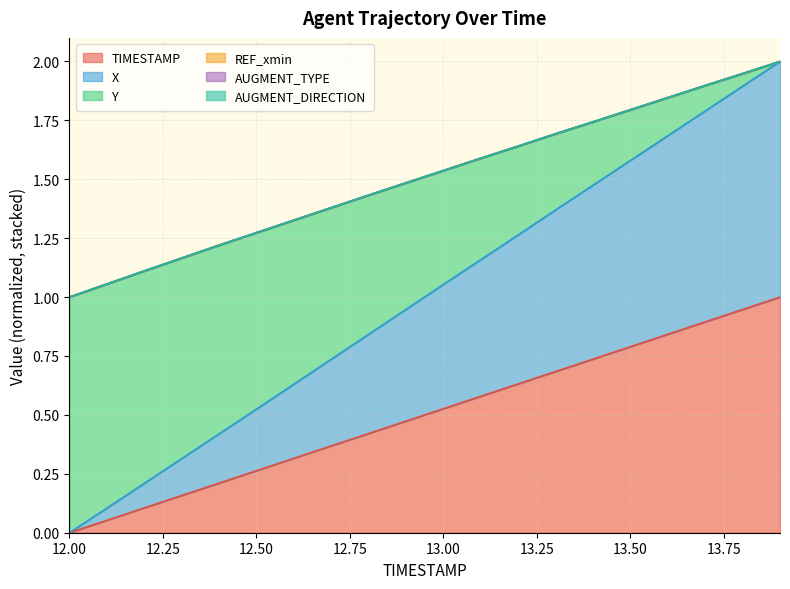

At which label does X first exceed 1?

13.0